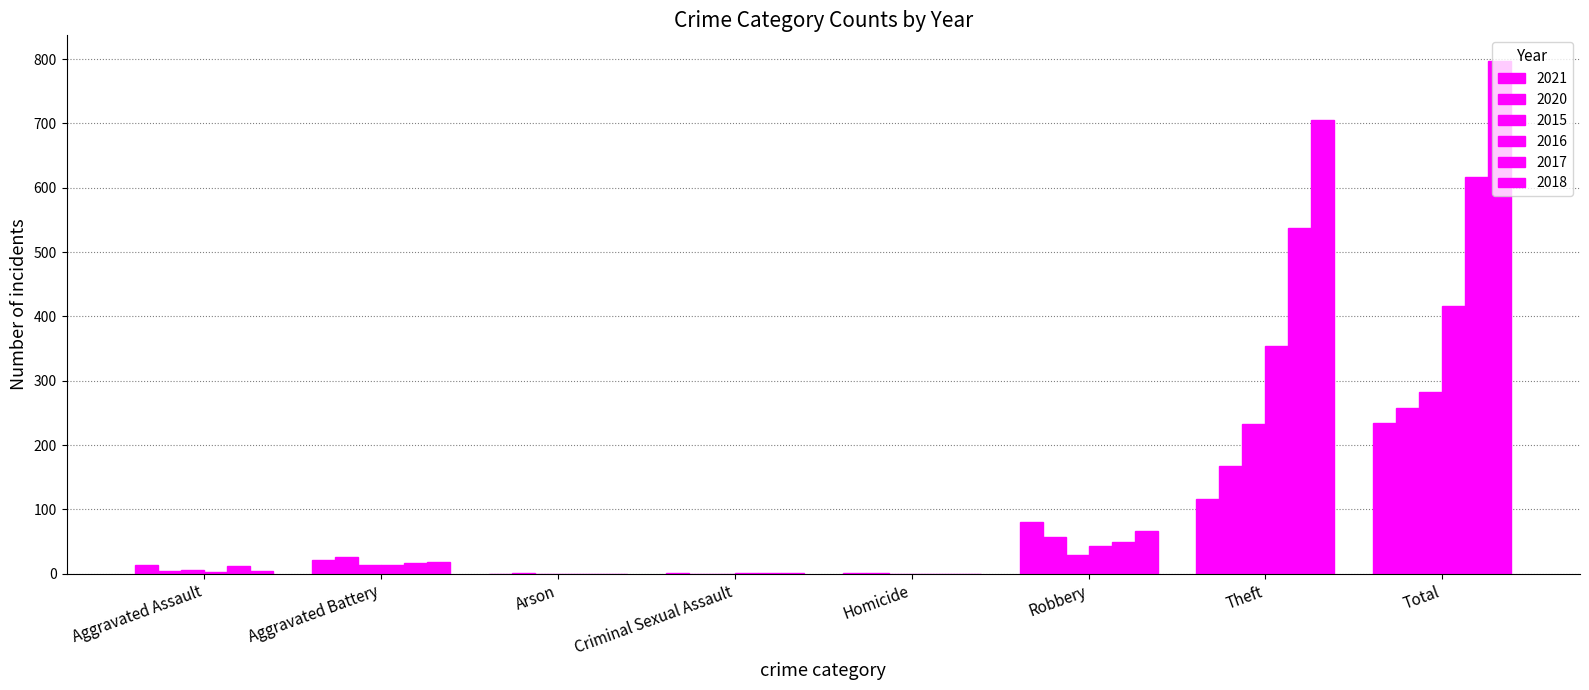

What position from the right is Total?

1